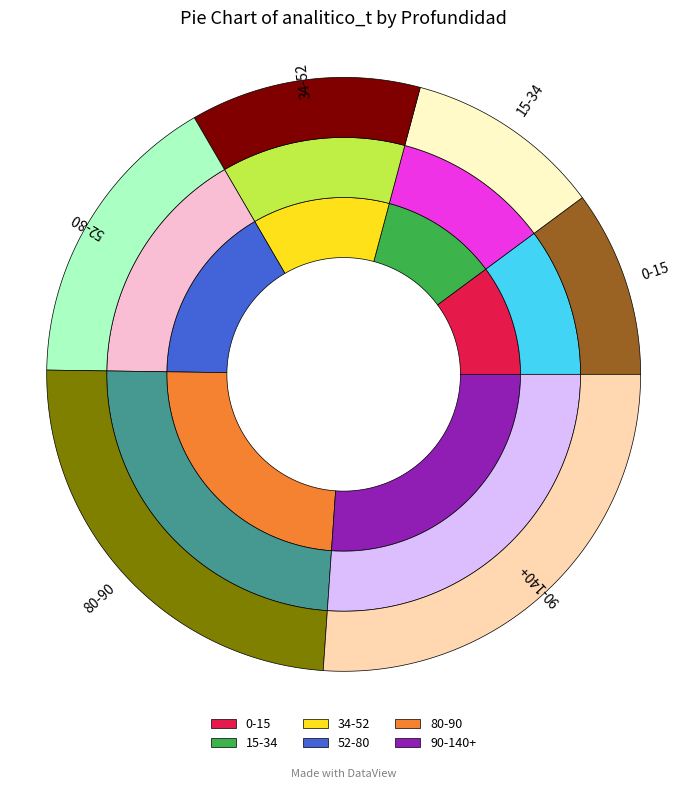

Count the number of slices in the pie.

6